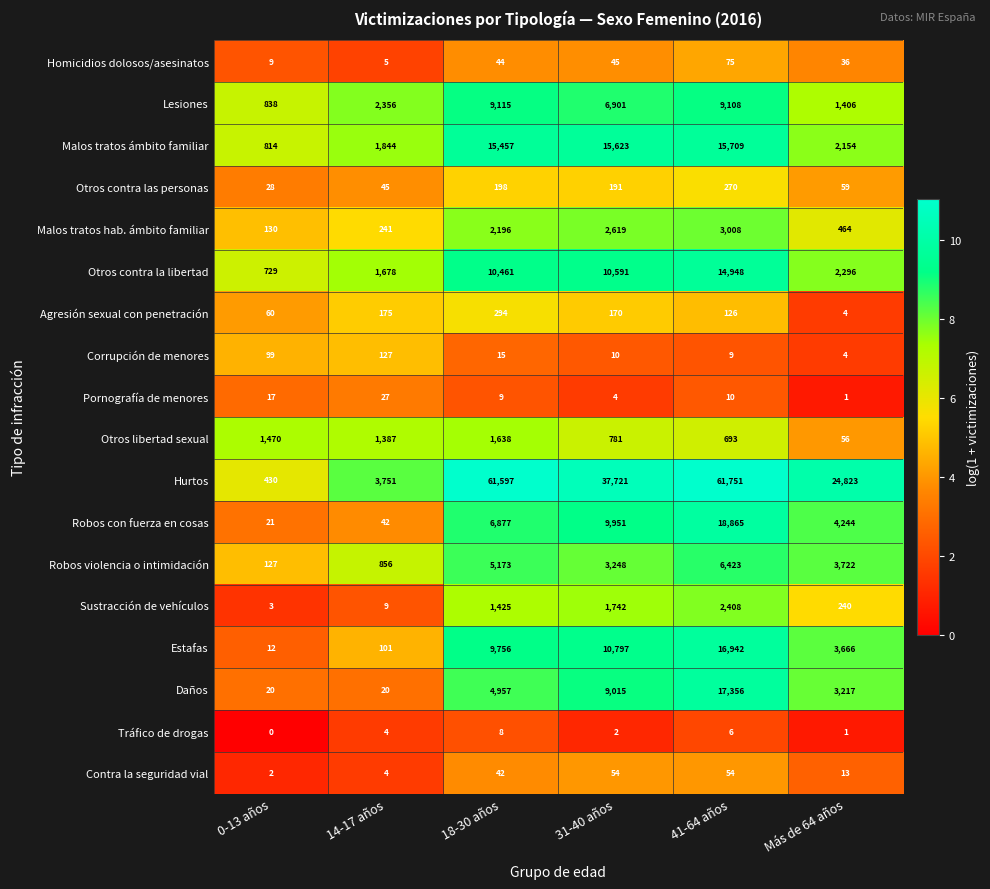

What is the average value of the Malos tratos ámbito familiar series?

8600